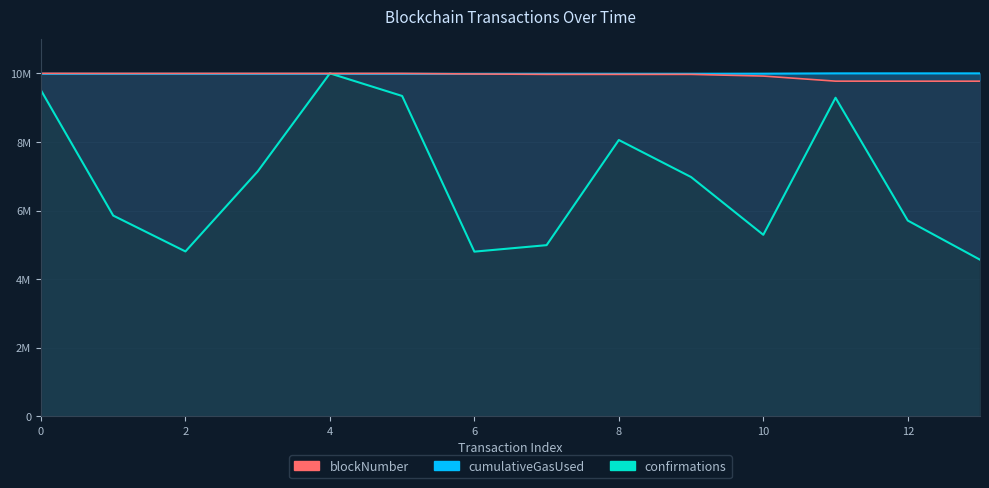

List the series in order of their peak value, lowest first.

blockNumber, cumulativeGasUsed, confirmations